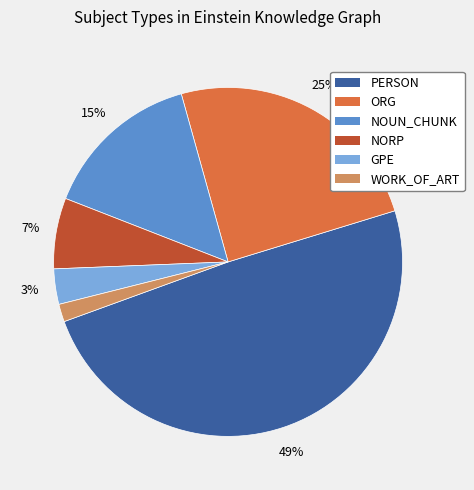

Do WORK_OF_ART and PERSON together represent more than half of the pie?

Yes